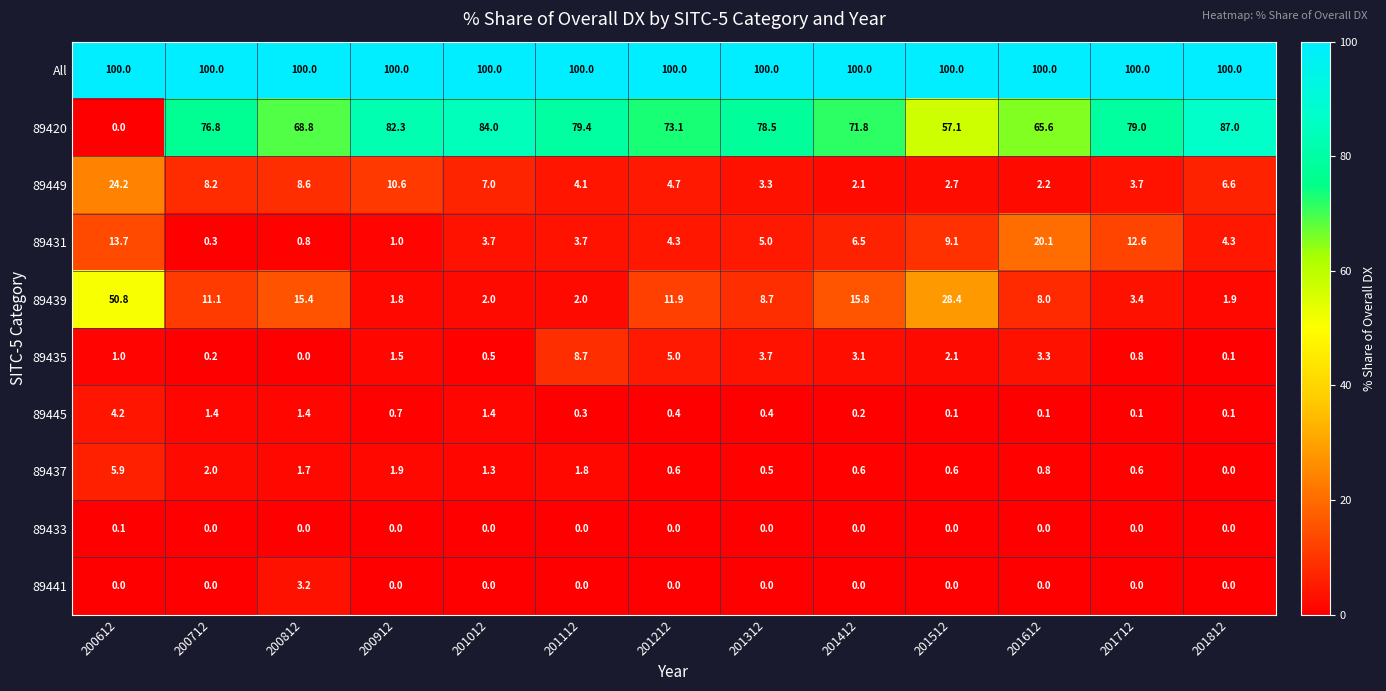

Is it true that 89437 equals 5.9 at 200612?

True